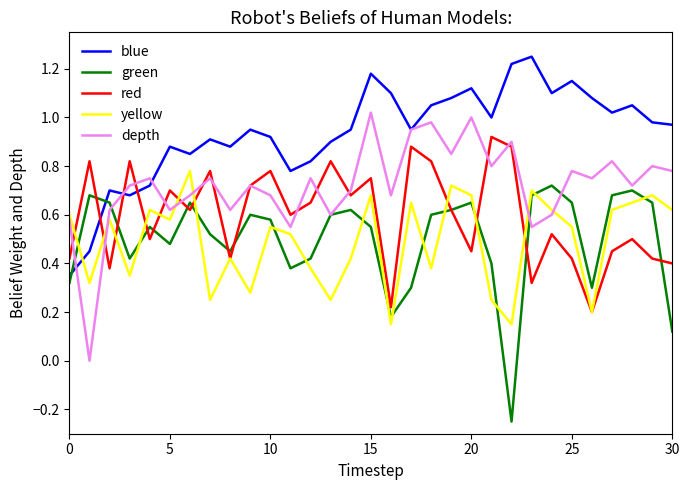

Which series has the largest total across all categories?

blue